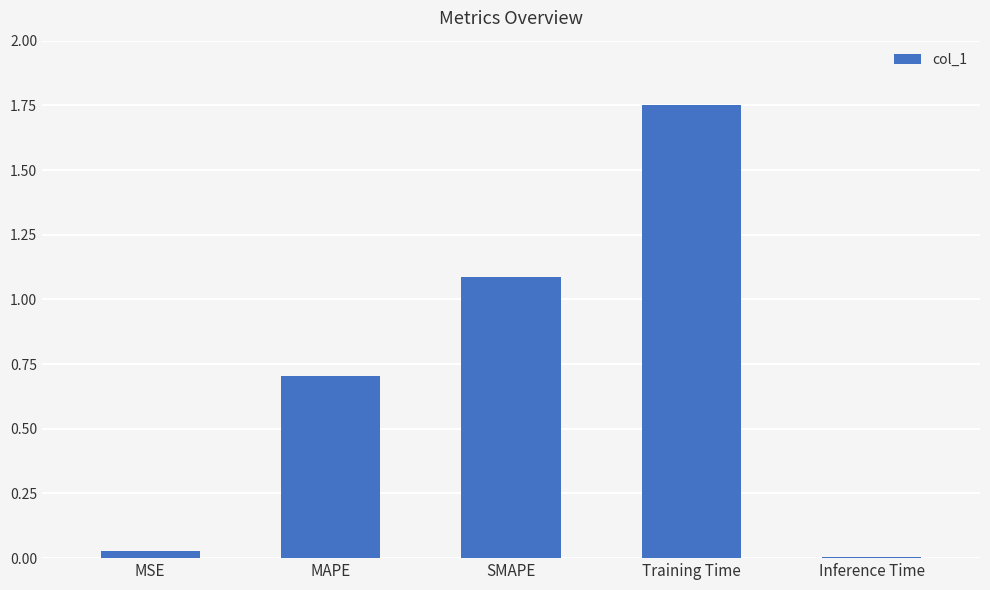

What is the label of the 4th bar from the left?

Training Time